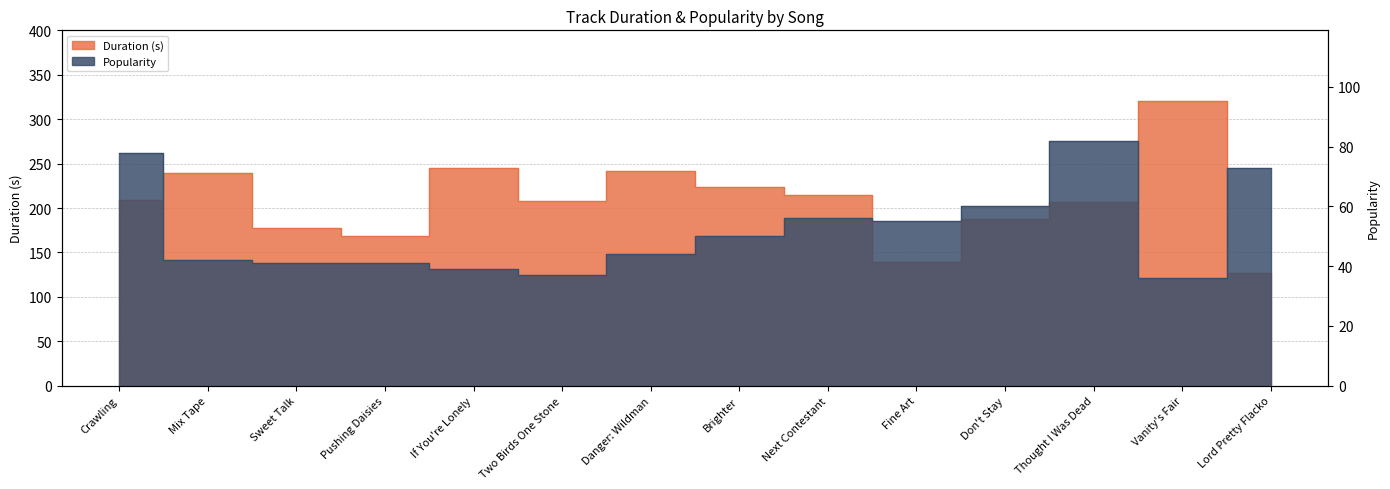

What value does the Popularity series have at Crawling?

78.0